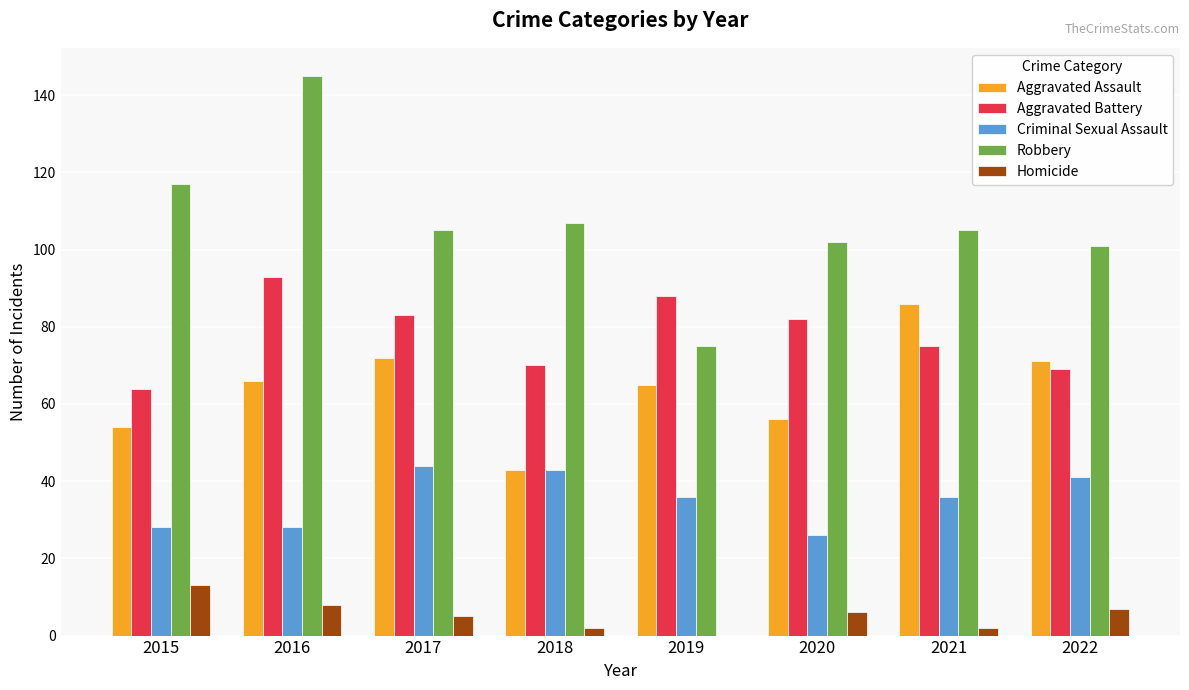

The value of Robbery at 2019 is 75. True or false?

True